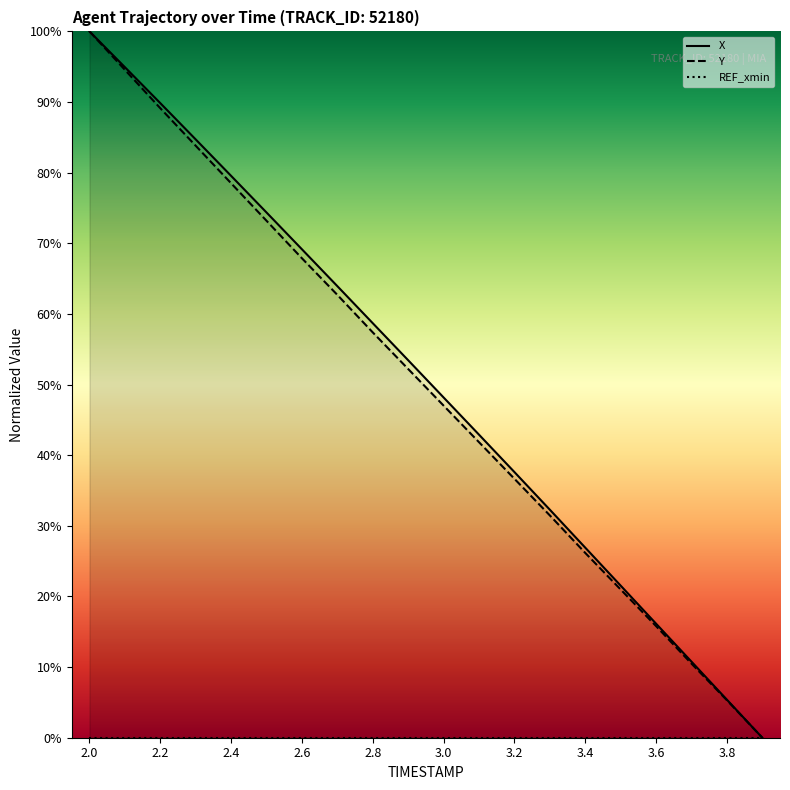

True or false: X and Y cross at least once.

False